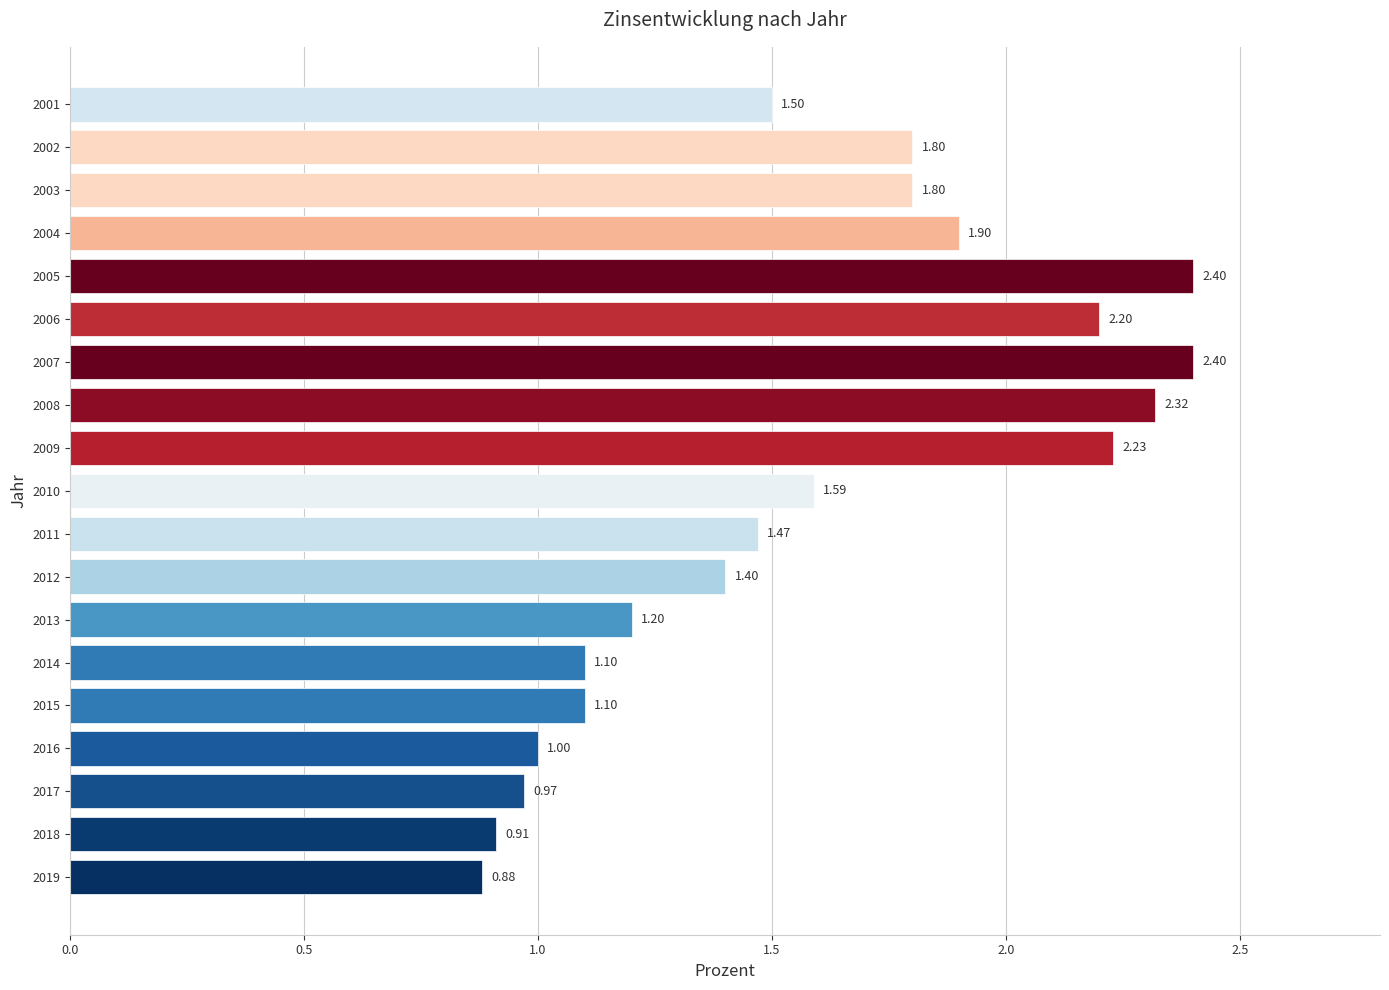

Between 2012 and 2016, which is larger?

2012